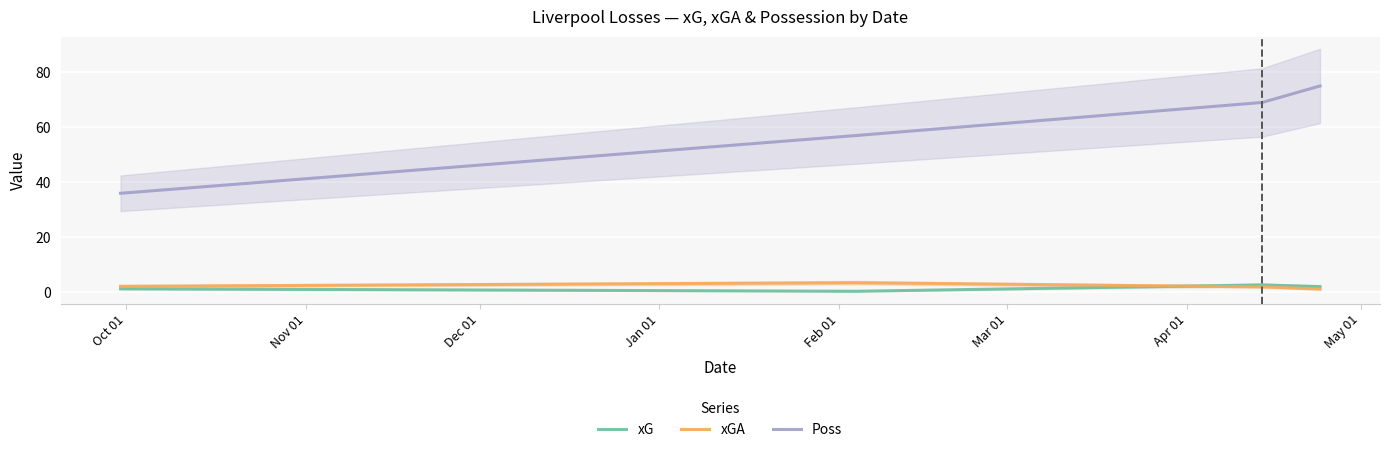

What is the highest value of the Poss series?

75.0